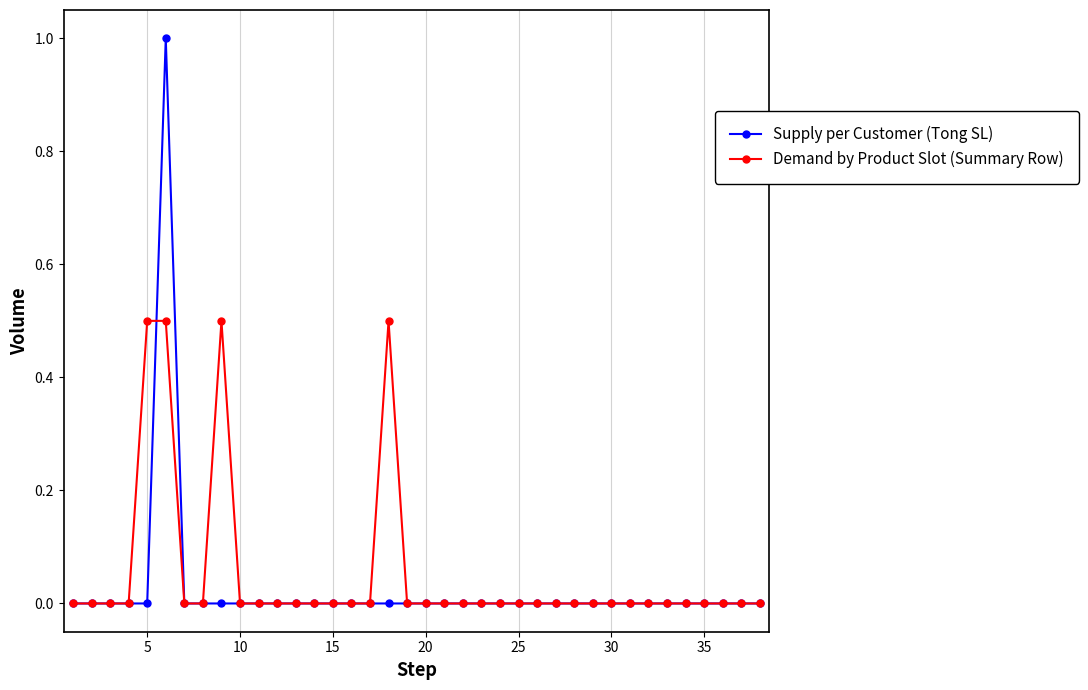

List the series in order of their peak value, lowest first.

Demand by Product Slot (Summary Row), Supply per Customer (Tong SL)